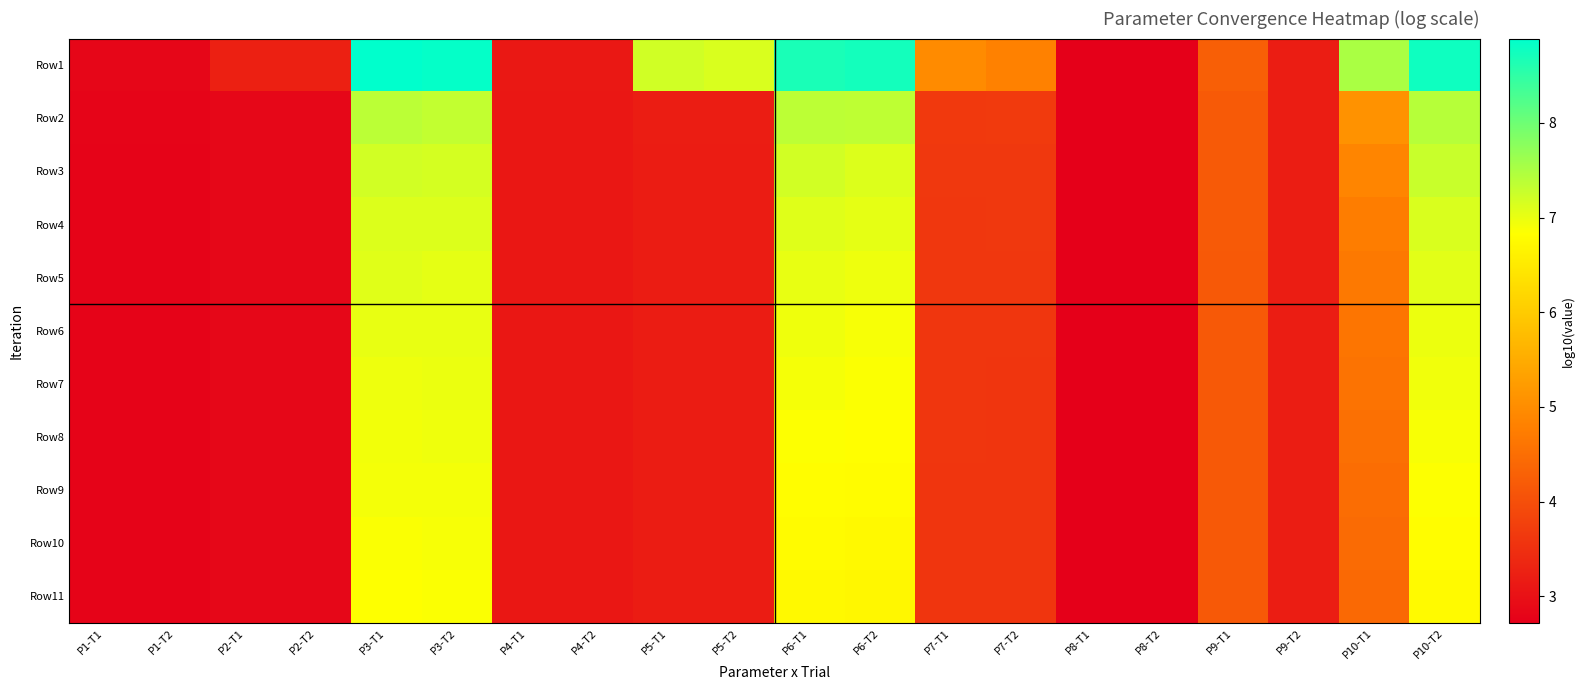

What is the total value across all series at P3-T2?

79.1